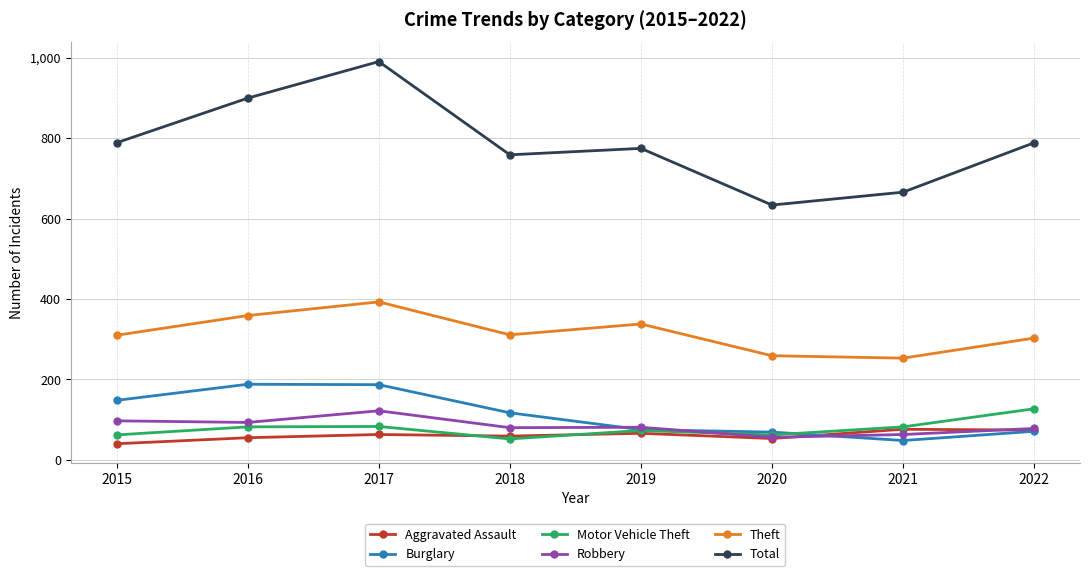

What is the difference between the Total values at 2020 and 2022?

155